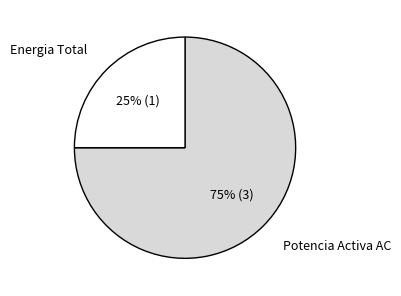

Combined, do Potencia Activa AC and Energia Total account for over 50%?

Yes